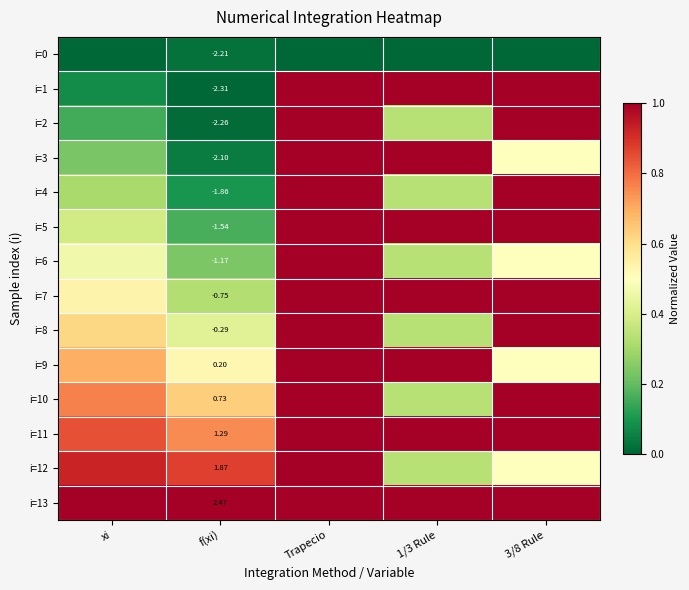

Is the value of i=6 at f(xi) greater than the value of i=4 at f(xi)?

Yes